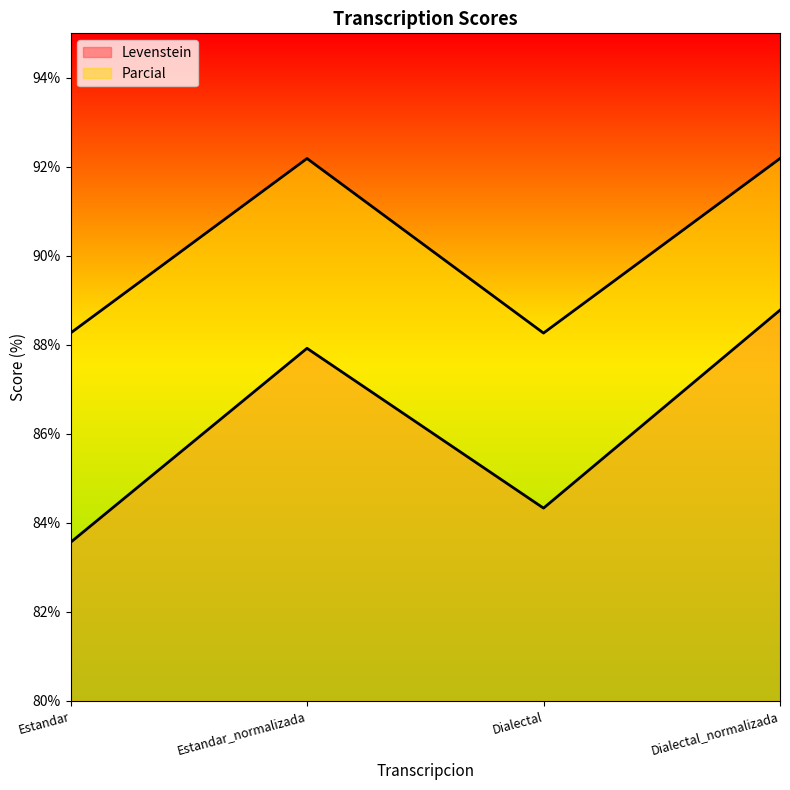

Which series has the widest spread of values?

Levenstein